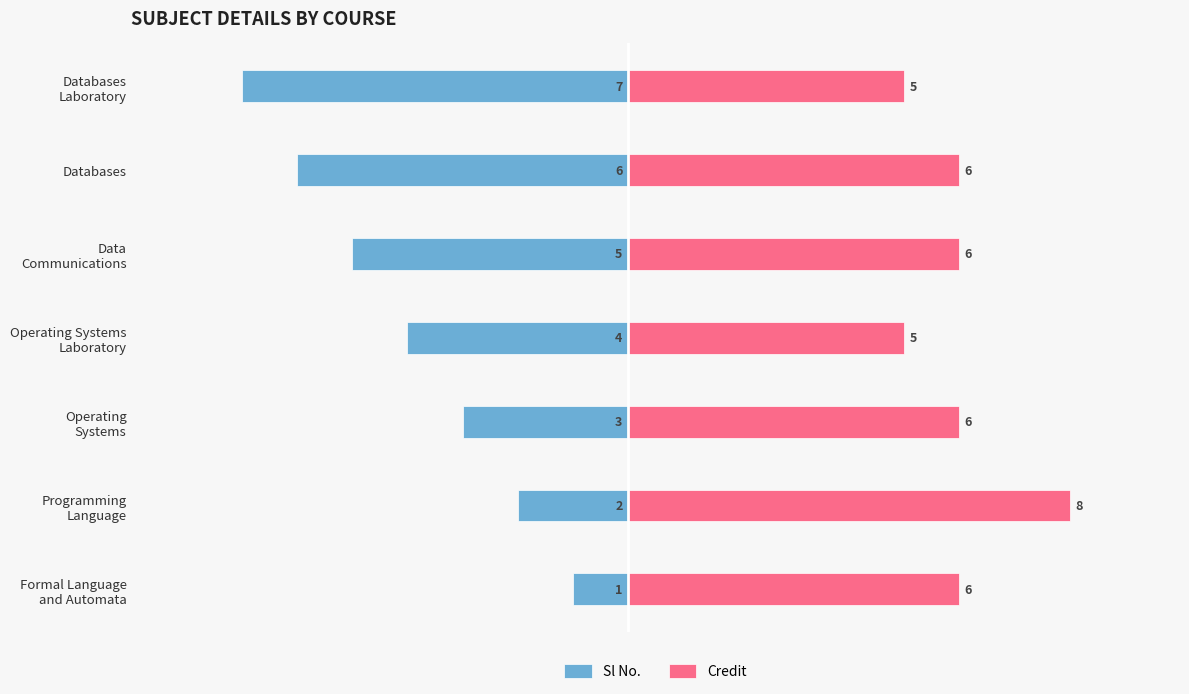

Are the bars horizontal?

Yes